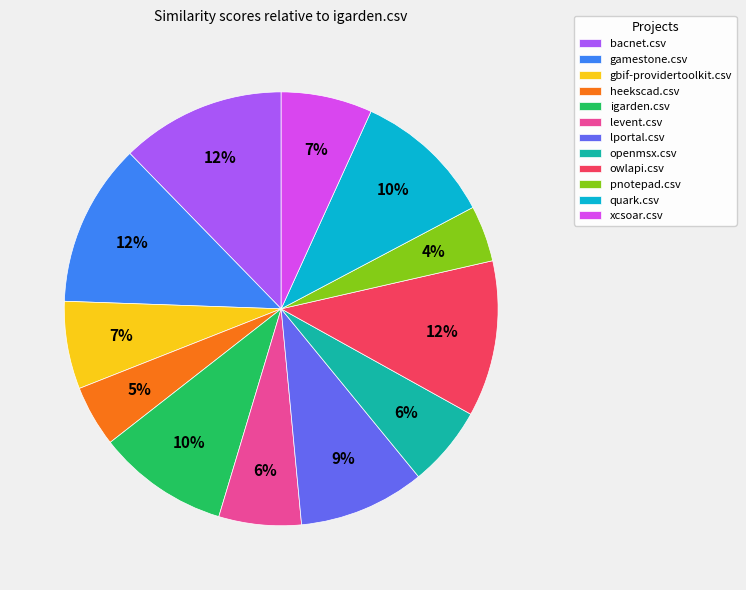

Which has a higher value, xcsoar.csv or quark.csv?

quark.csv